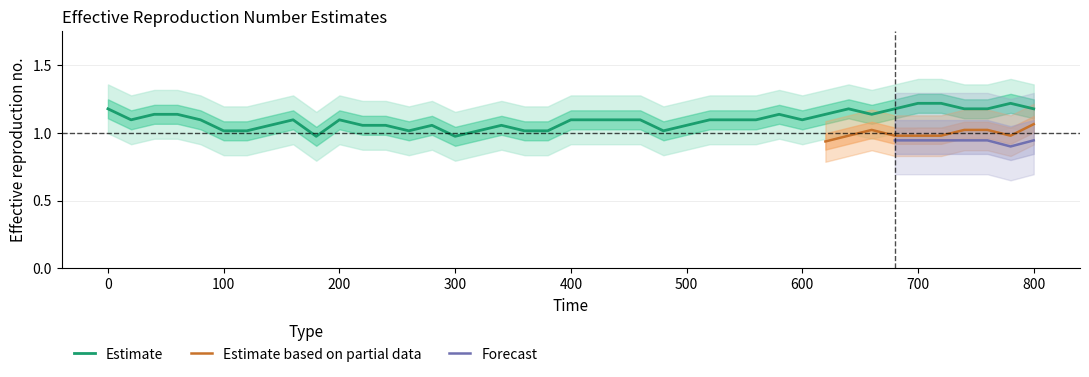

What is the value of the y1 point at the 7th from the left?

1.0